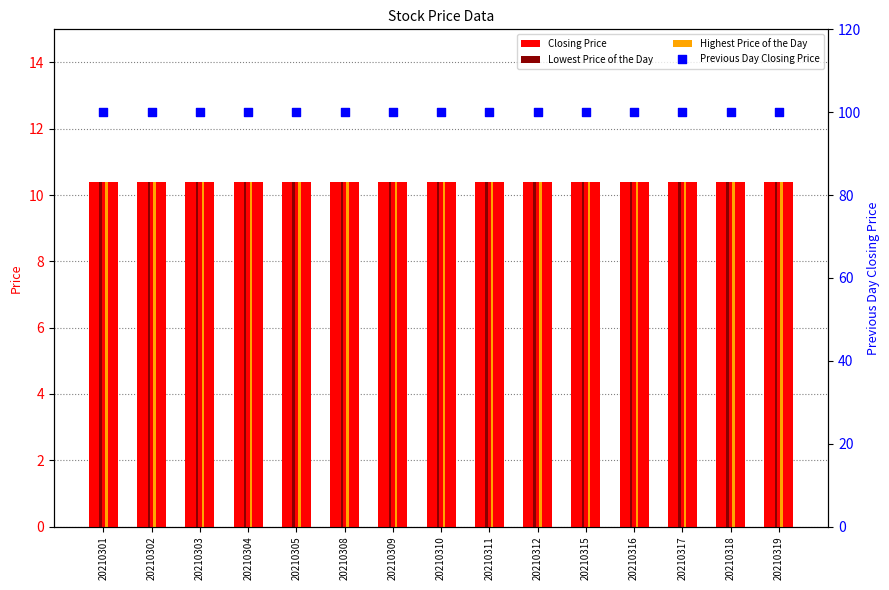

At how many categories does at least one series exceed 10?

15